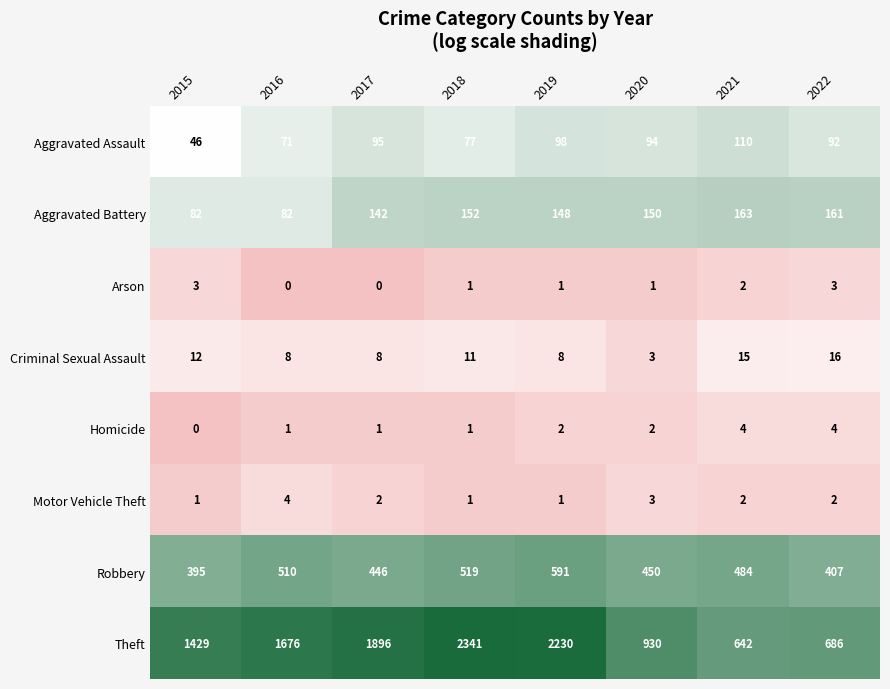

What value does the Motor Vehicle Theft series have at 2020?

3